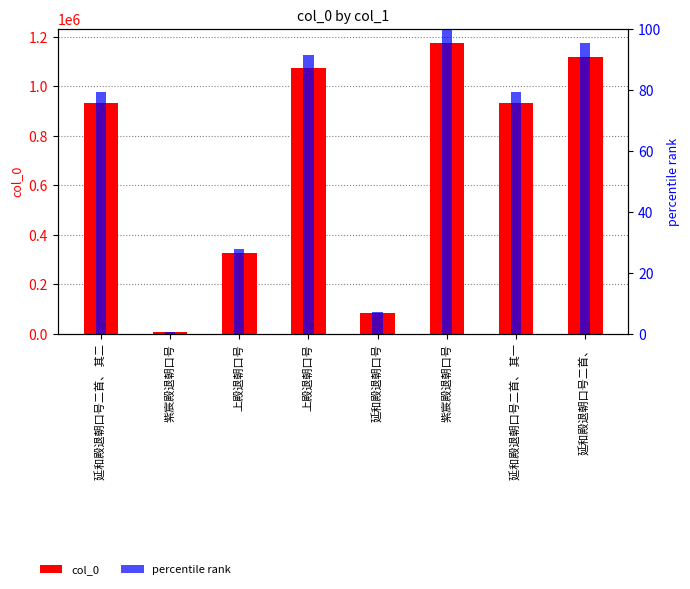

List the series in order of their overall mean, highest first.

col_0, percentile rank